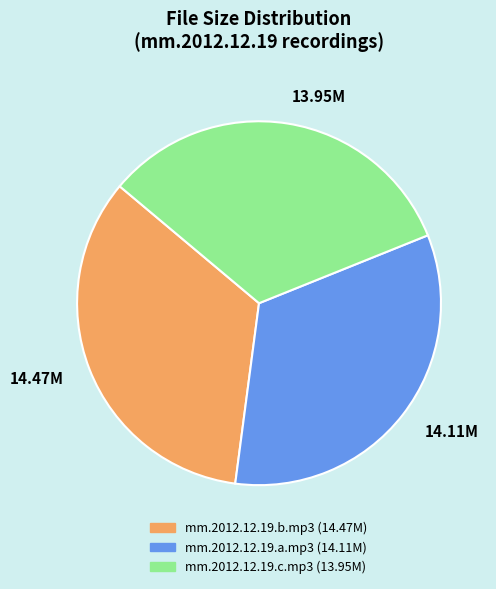

What is the ratio of the value at mm.2012.12.19.c.mp3 to the value at mm.2012.12.19.b.mp3?

1.0